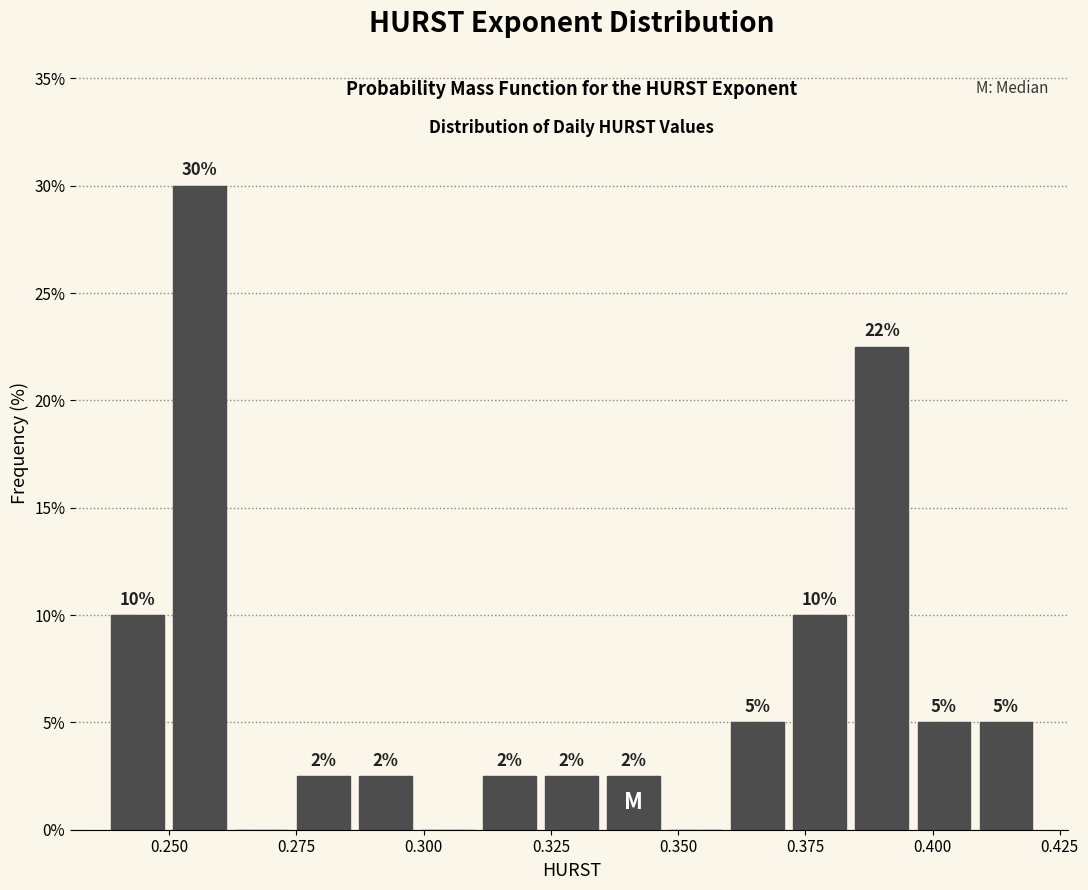

Read against the x-axis, roughly where is the centre of the tallest bar?

0.255